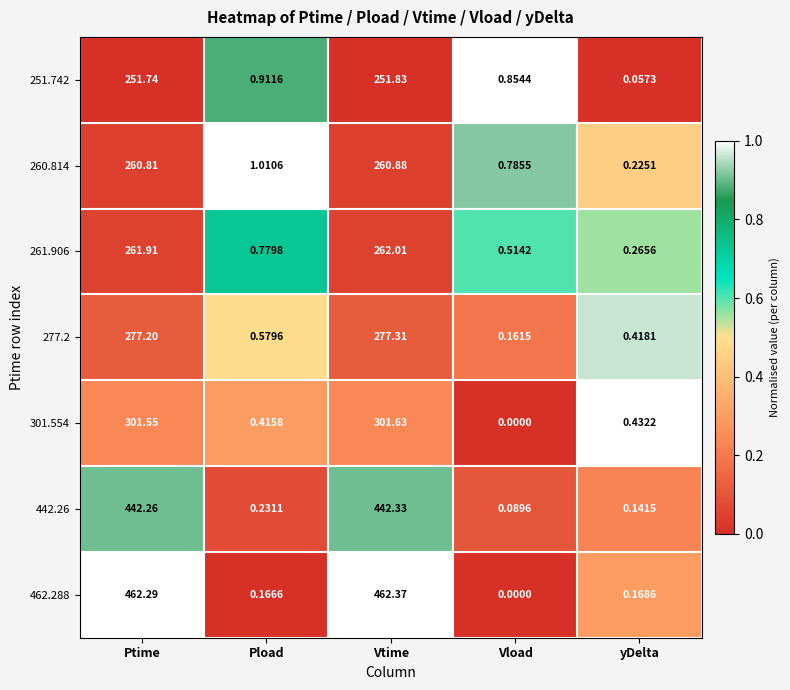

Rank the series at yDelta from highest to lowest value.

301.554, 277.2, 261.906, 260.814, 462.288, 442.26, 251.742